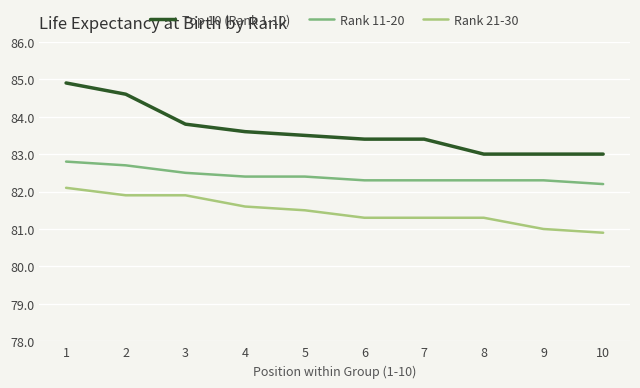

What is the spread (max minus min) of values at 7?

2.1